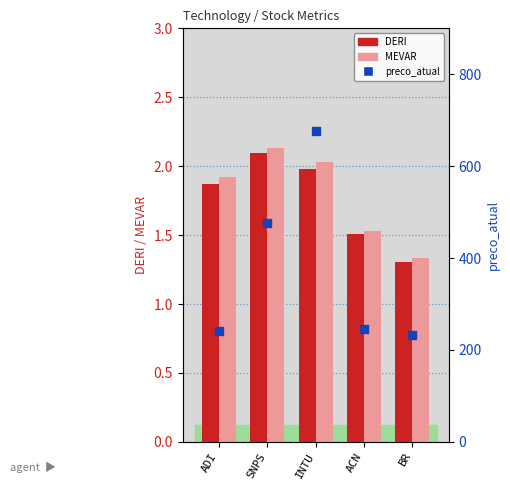

What is the total value across all series at BR?

235.4